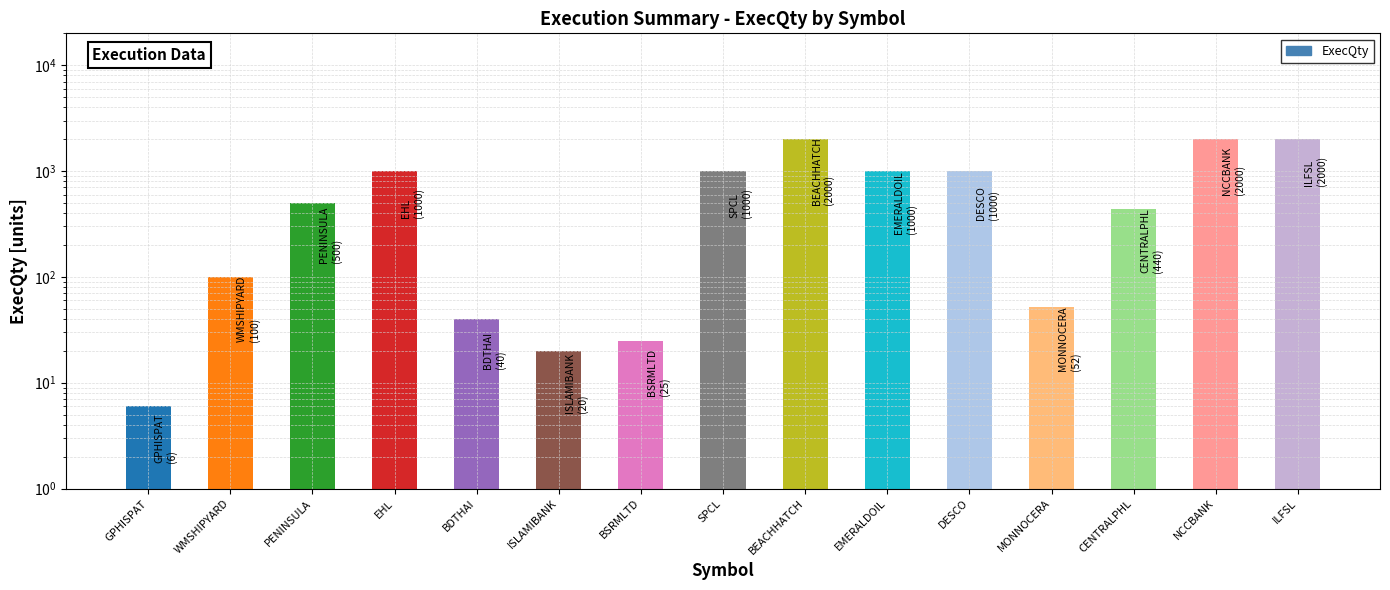

What is the label of the 12th bar from the right?

EHL